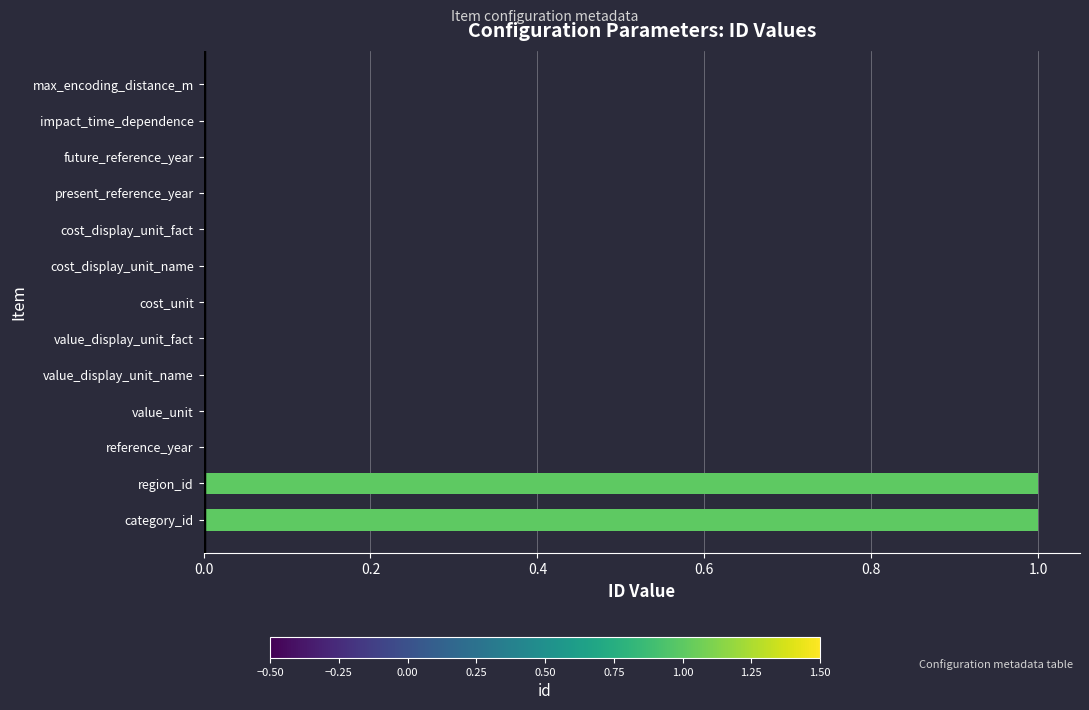

Count the number of categories in the chart.

13